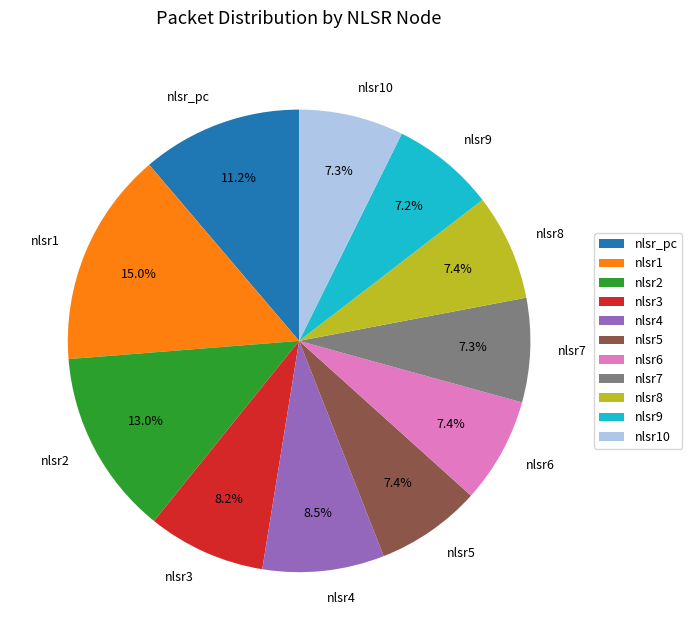

Which category has the biggest portion of the pie?

nlsr1